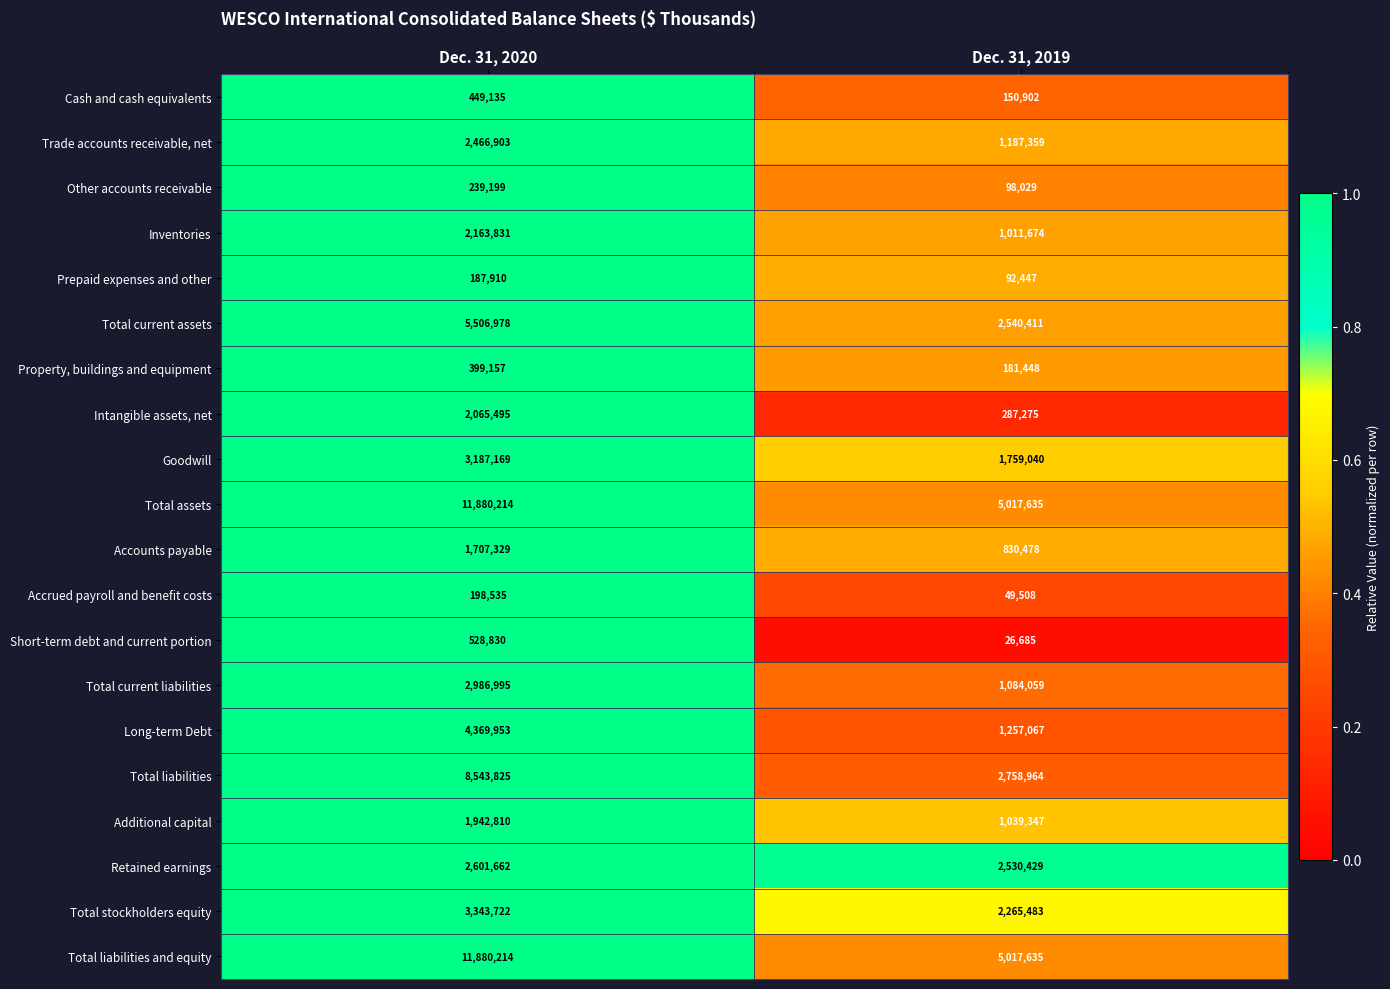

What is the greatest value displayed?

11880214